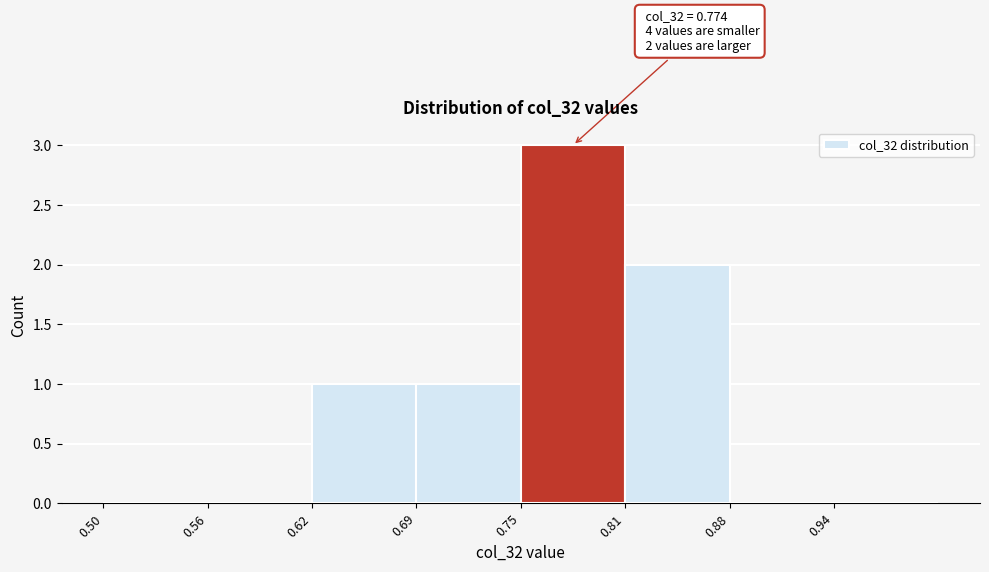

Over which range of the x-axis is the bar tallest?

0.75 to 0.81